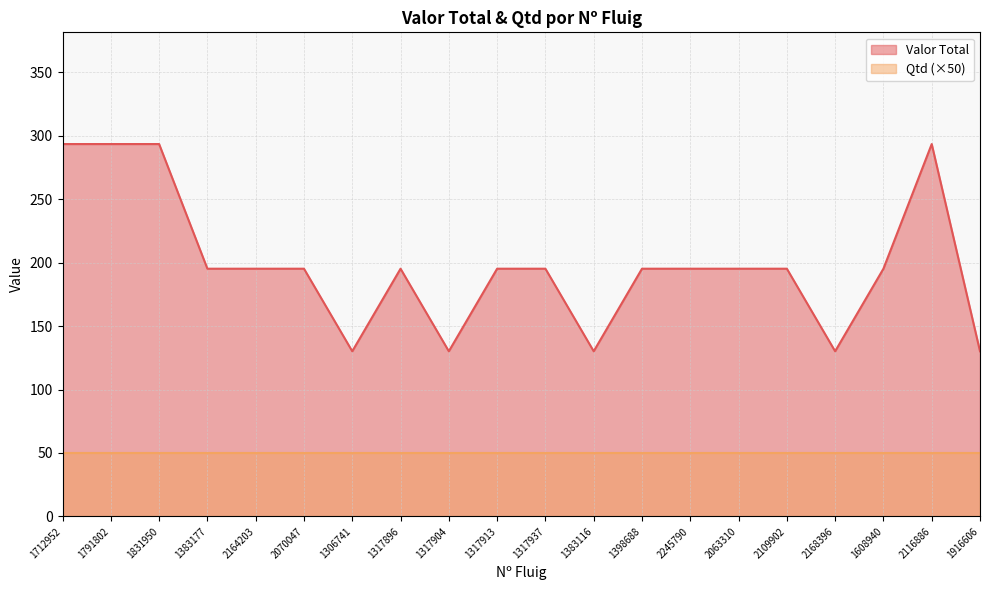

Does the chart display data point markers on the line(s)?

No